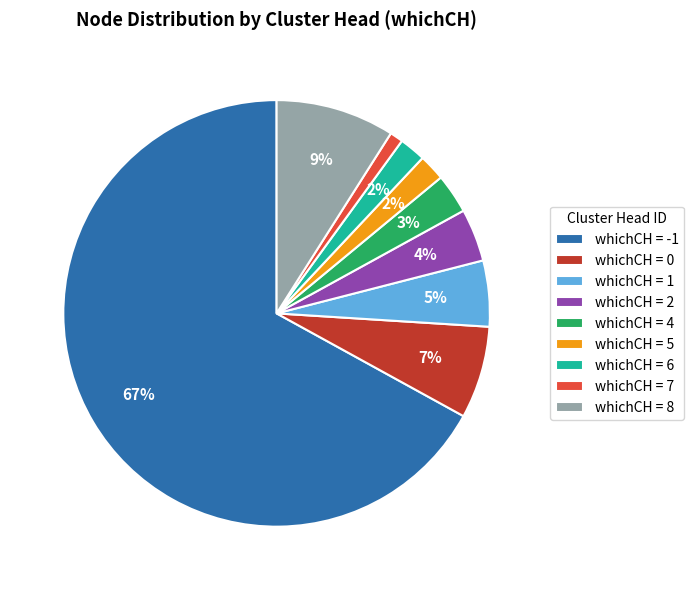

What is the smallest slice in the pie chart?

whichCH = 7